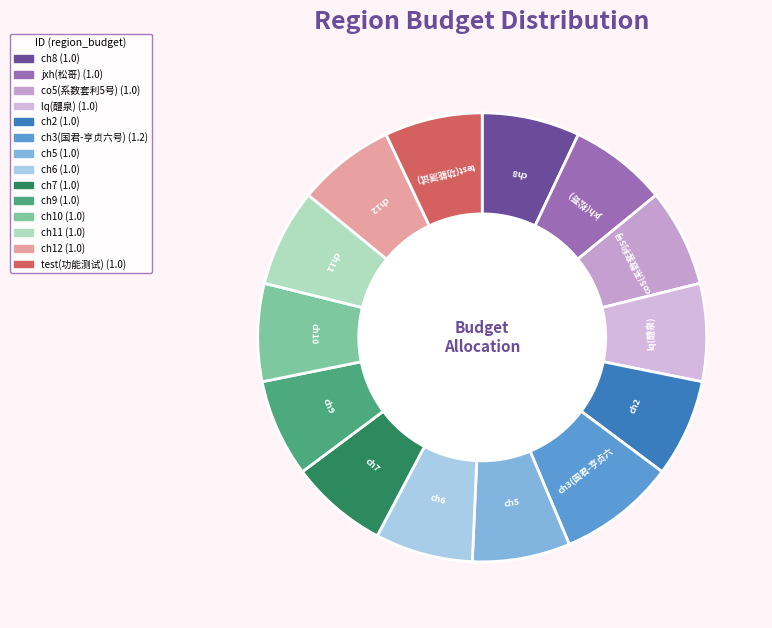

What is the largest slice in the pie chart?

ch3(国君-亨贞六号)